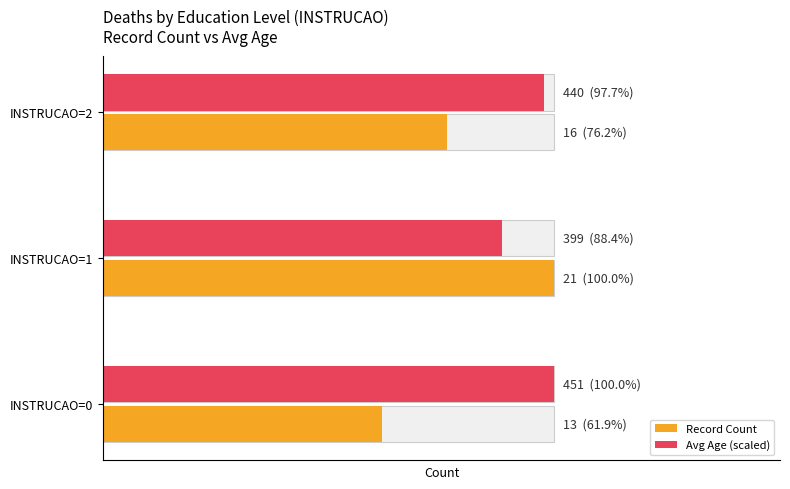

List the labels in order of Record Count value, smallest first.

INSTRUCAO=0, INSTRUCAO=2, INSTRUCAO=1